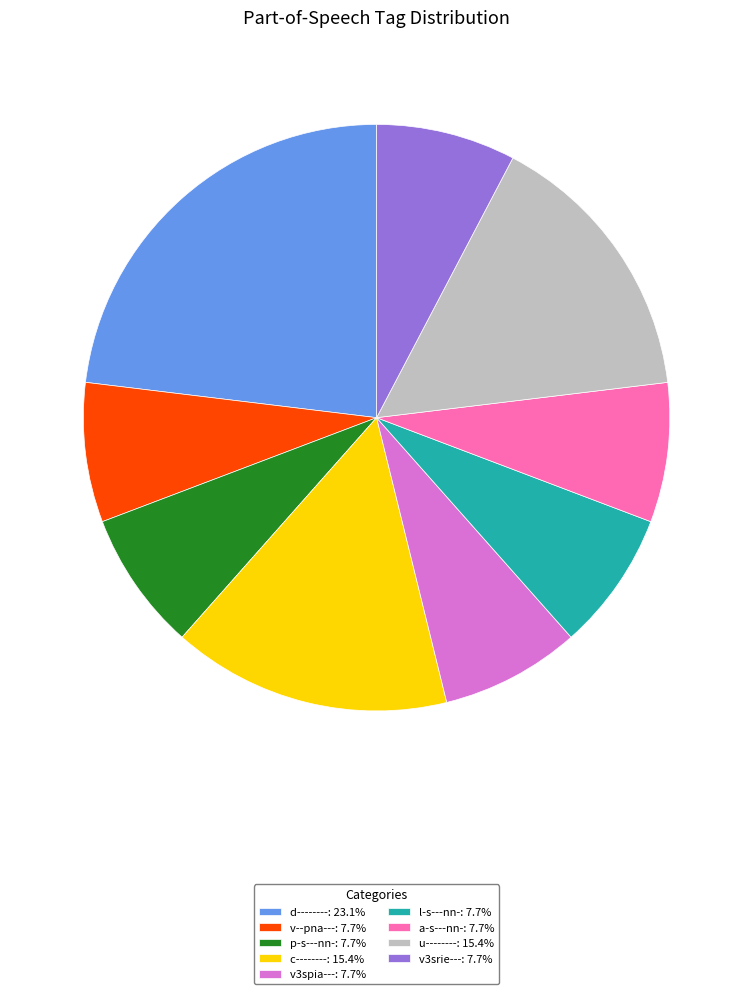

What is the ratio of the value at v3spia---: 7.7% to the value at l-s---nn-: 7.7%?

1.0